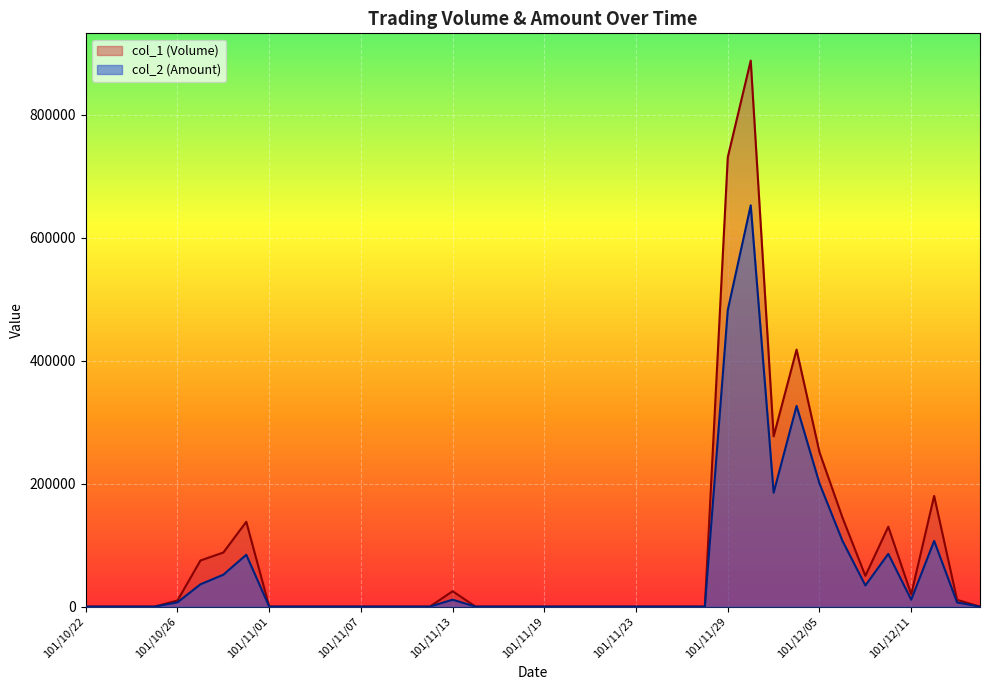

What is the maximum value shown in the chart?

888000